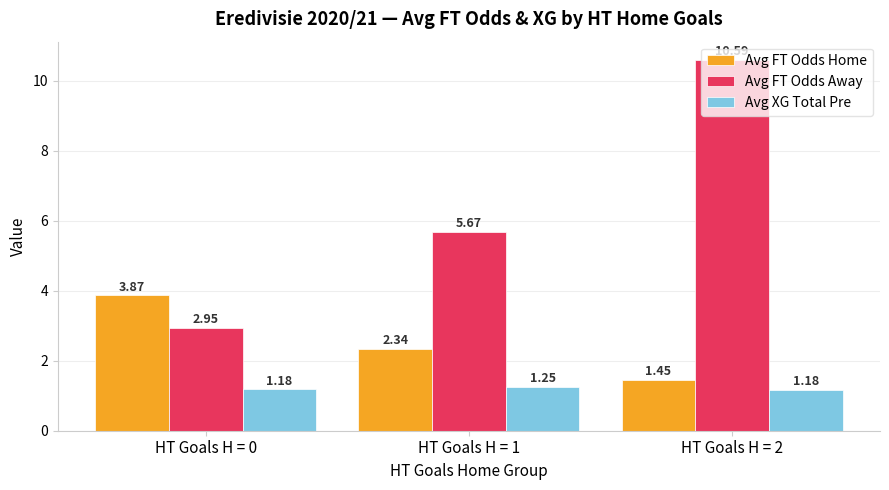

What is the average value of the Avg FT Odds Away series?

6.4